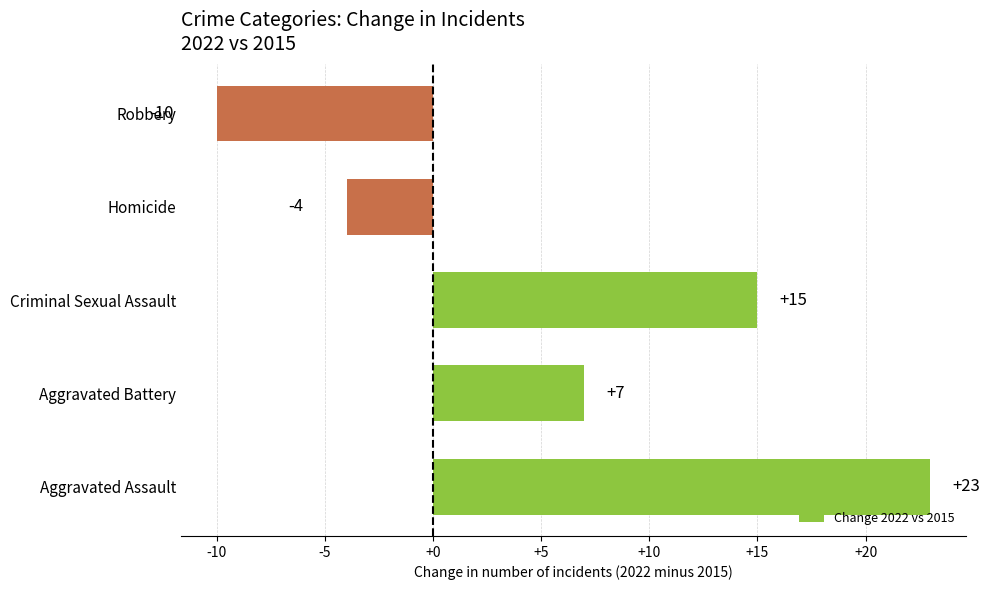

Are the bars horizontal?

Yes